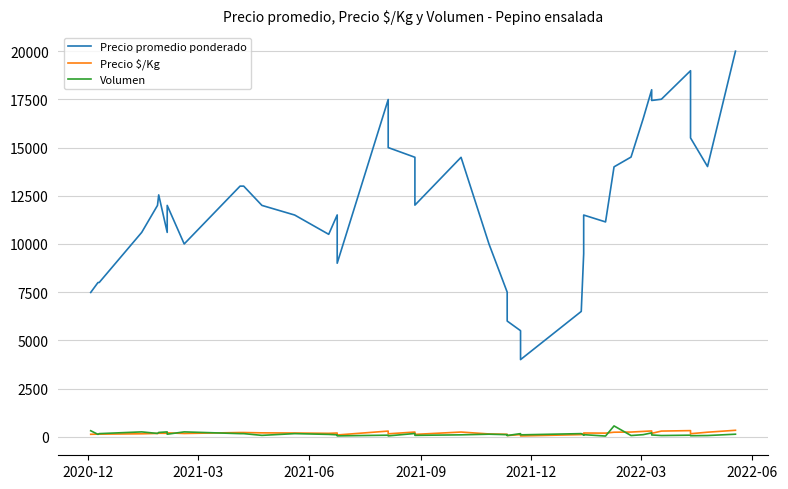

How many data points does each series have?

40